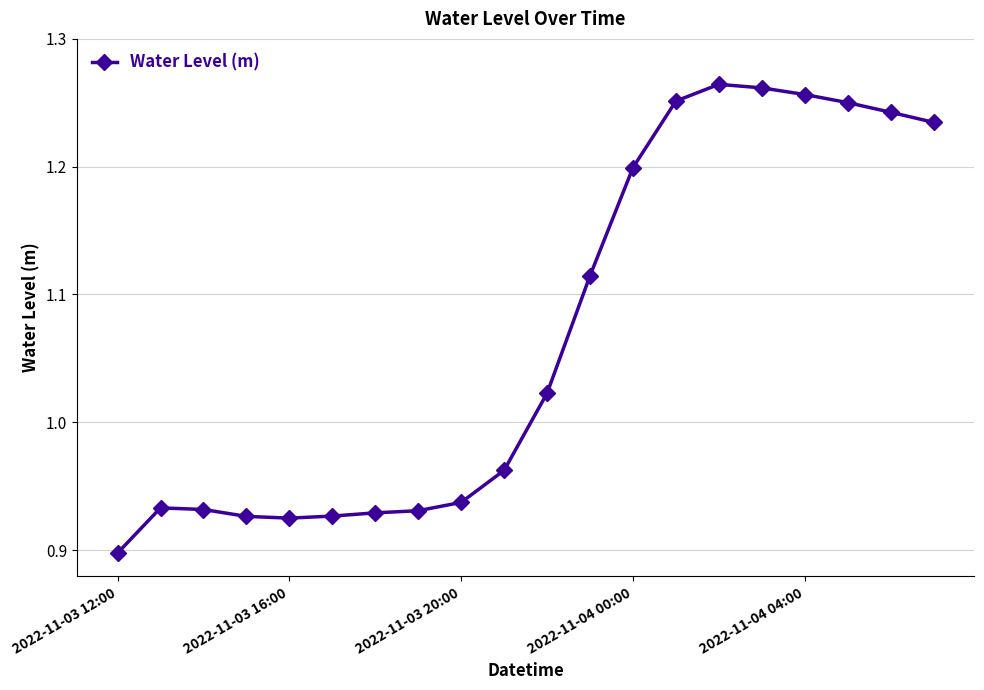

What is the difference between the second highest and minimum values?

0.4